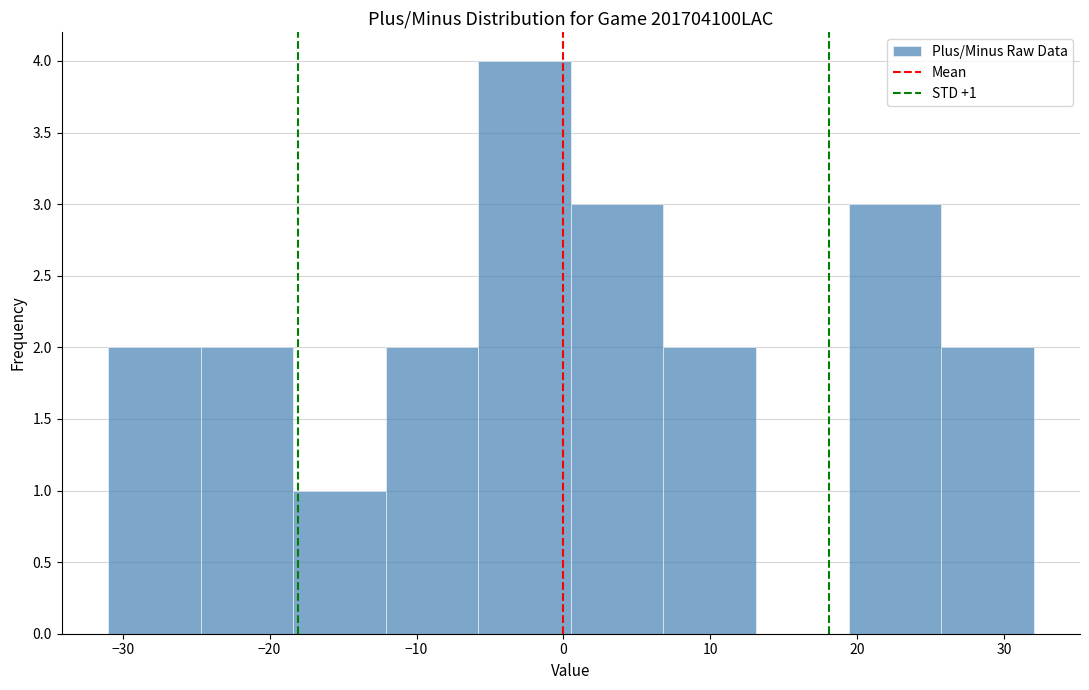

Which range on the x-axis has the tallest bar?

-5.8 to 0.5